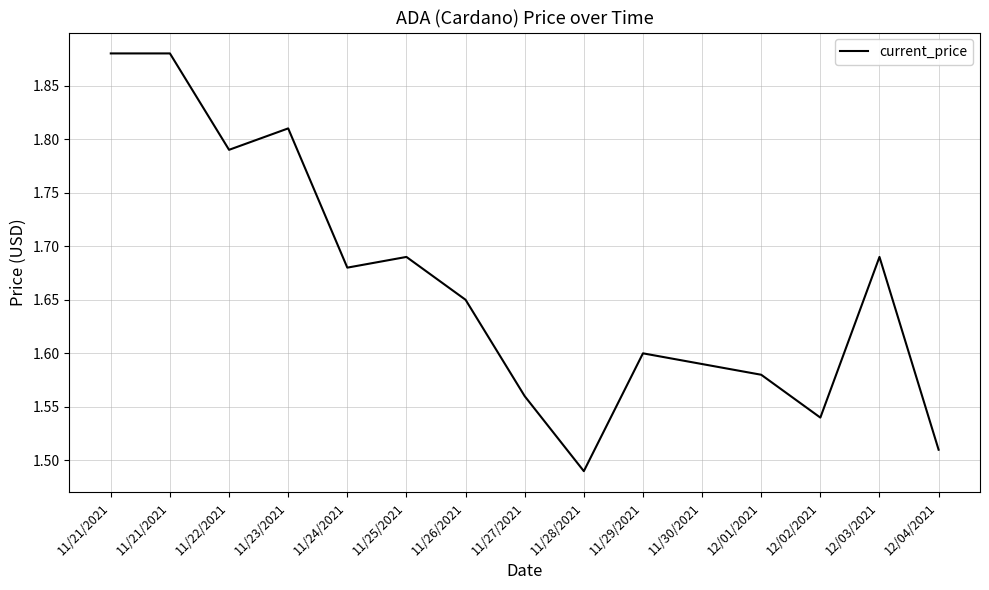

At which category does the chart reach its peak across all series?

11/21/2021